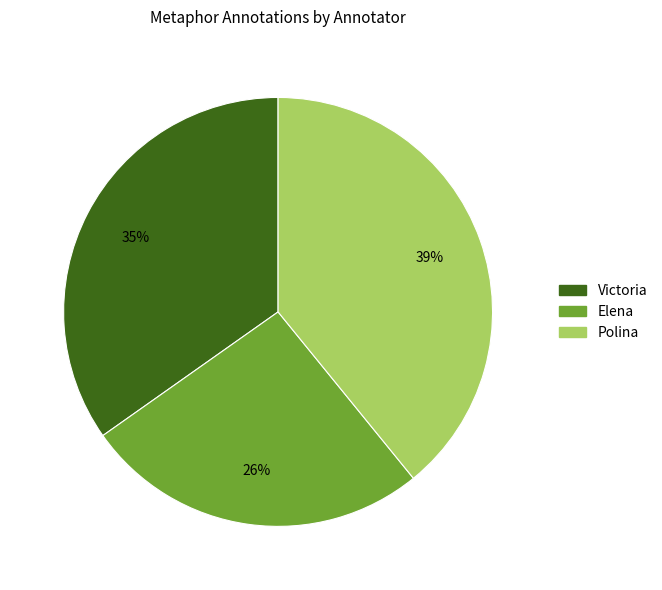

Is Elena the majority of the pie?

No